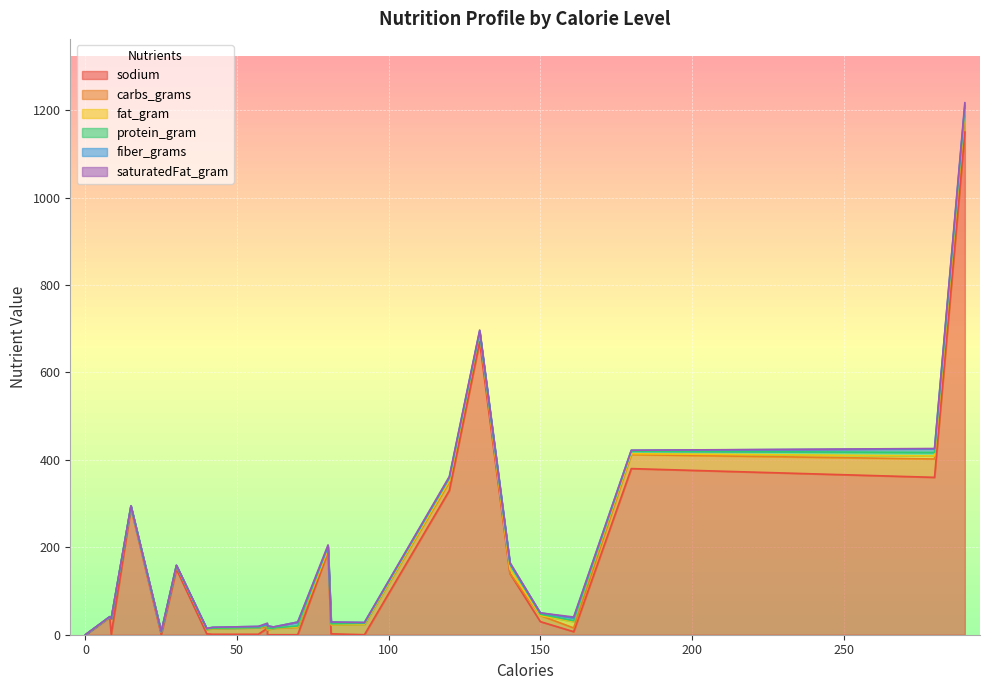

At which category does the chart reach its minimum across all series?

92